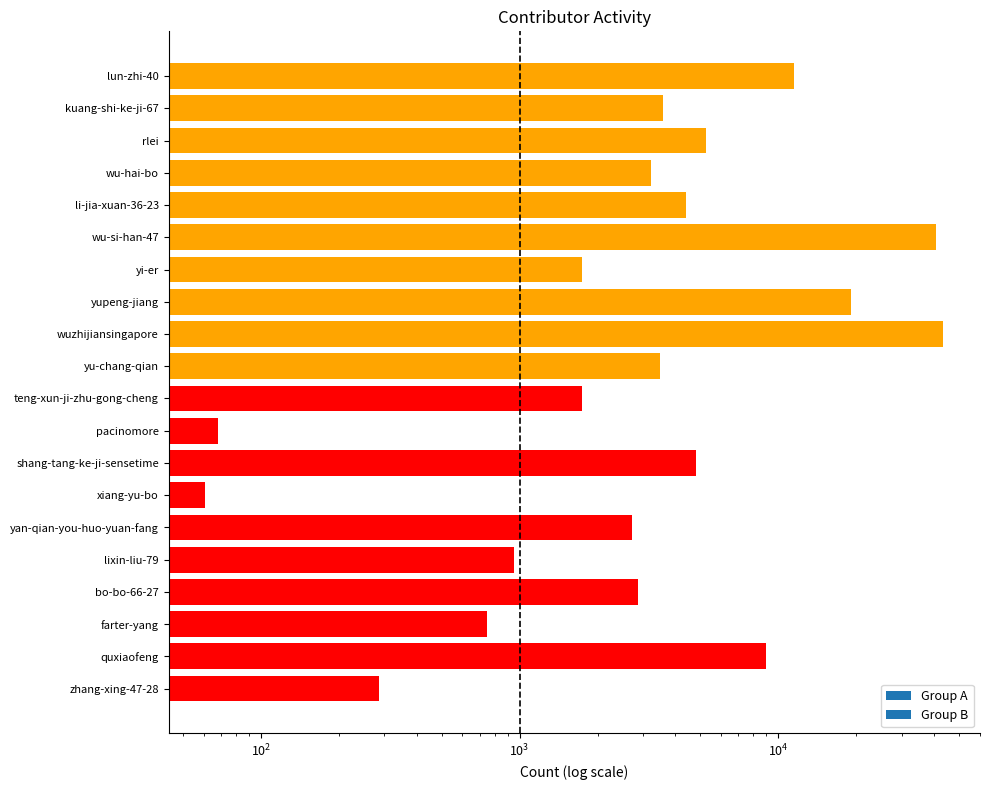

What is the label of the 7th bar from the left?

xiang-yu-bo